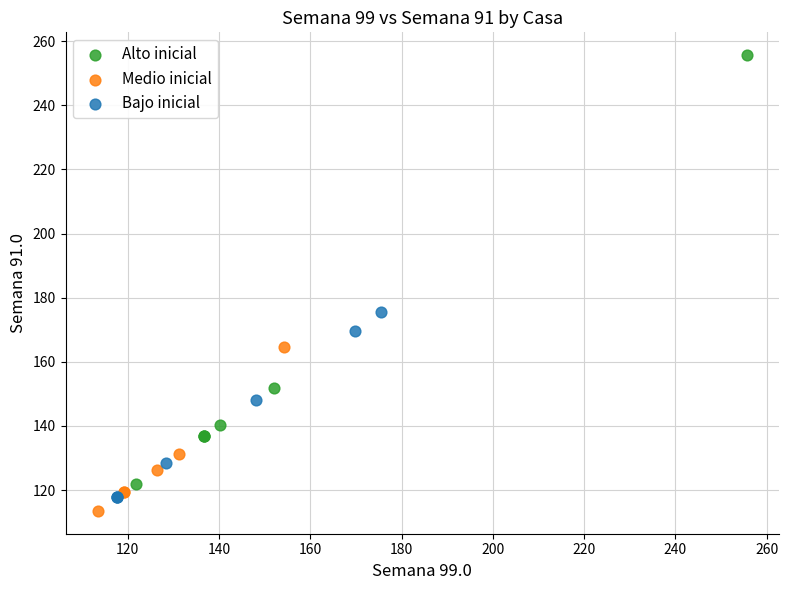

Which series contains the highest Y value?

Alto inicial